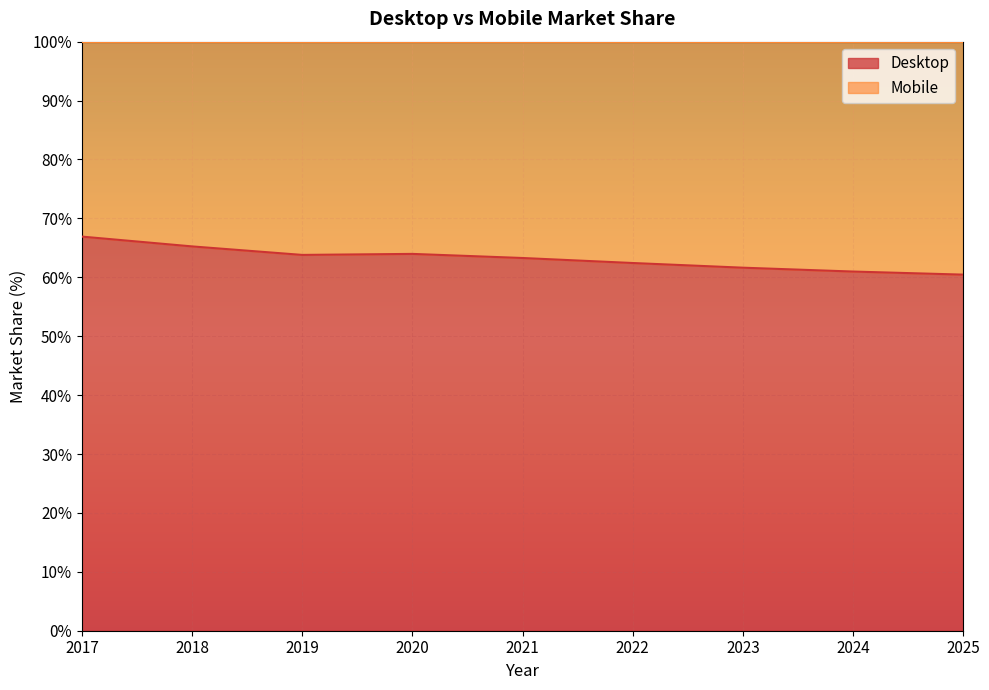

What is the value of the 6th point from the left?

62.4